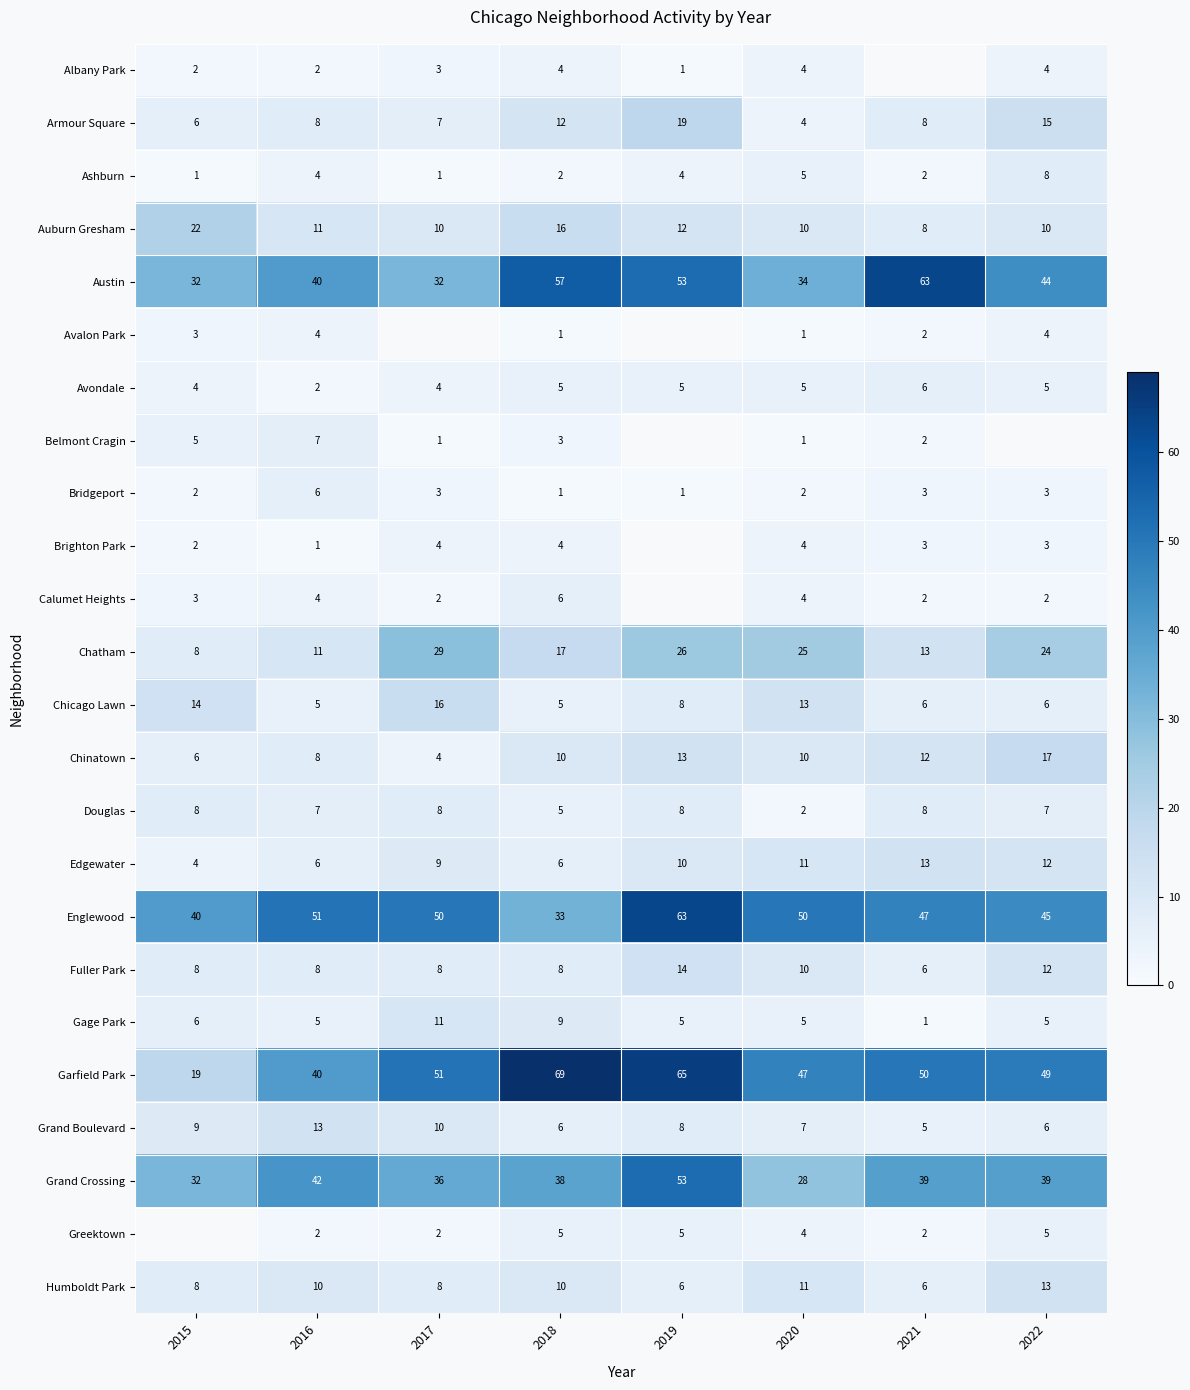

What is the average value of the Englewood series?

47